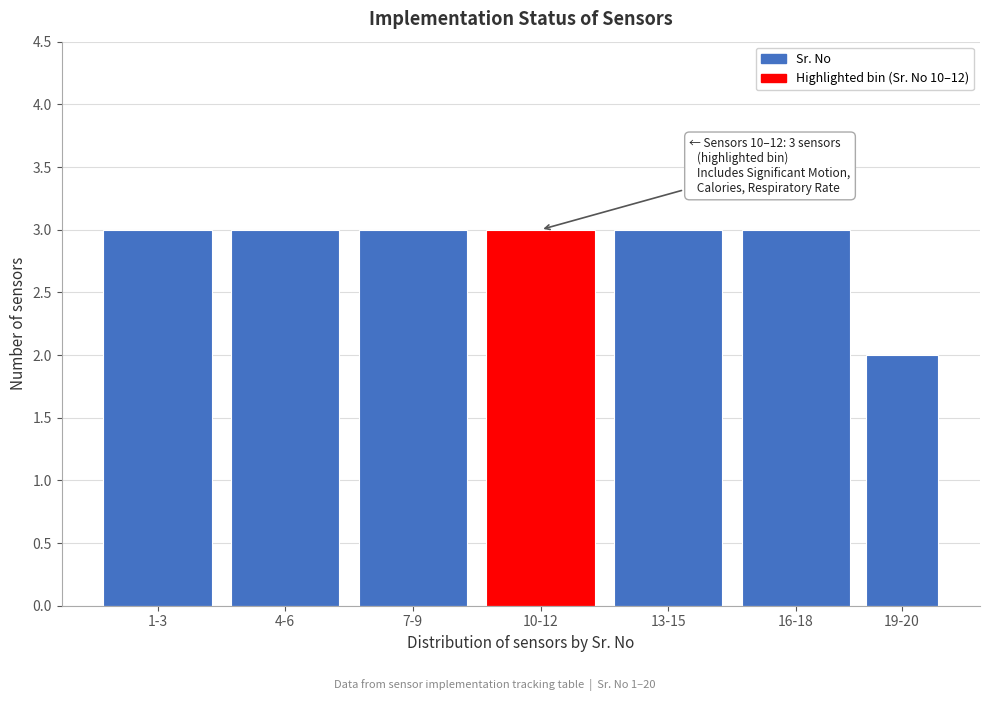

Reading right to left, transcribe all the data shown in this chart.

19-20=2	16-18=3	13-15=3	10-12=3	7-9=3	4-6=3	1-3=3